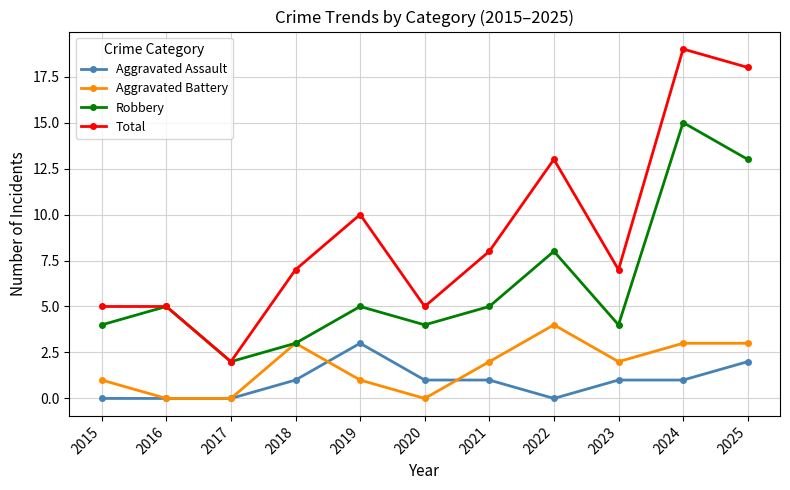

What is the difference between the Robbery values at 2017 and 2021?

3